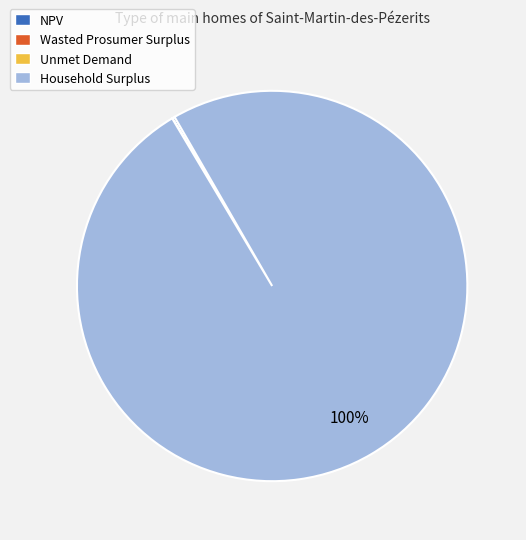

Which category has the biggest portion of the pie?

Household Surplus